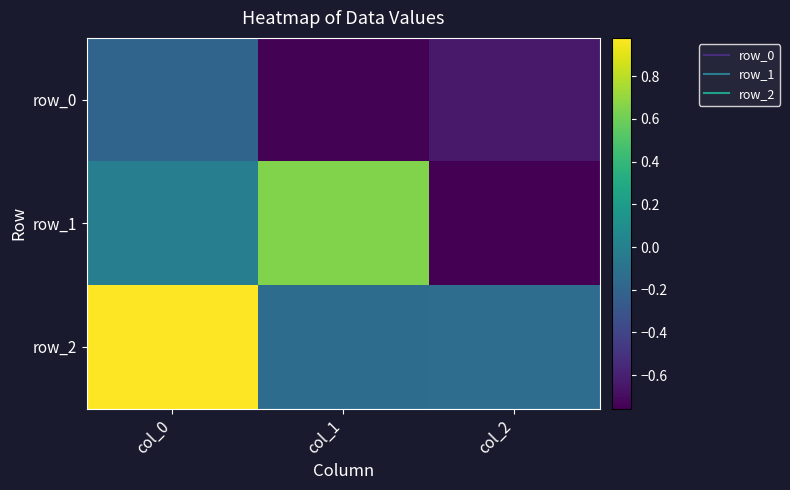

Rank the series at col_0 from lowest to highest value.

row_0, row_1, row_2